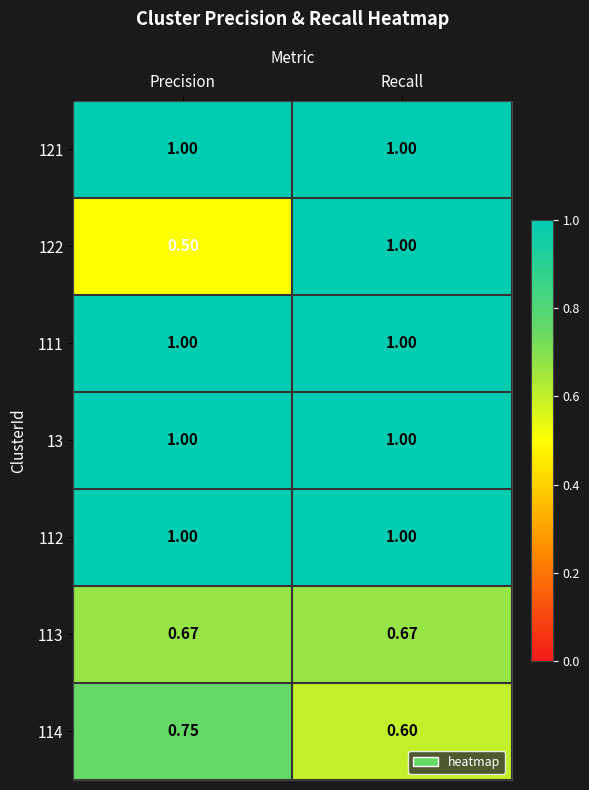

Which label corresponds to the smallest value in the chart?

Precision